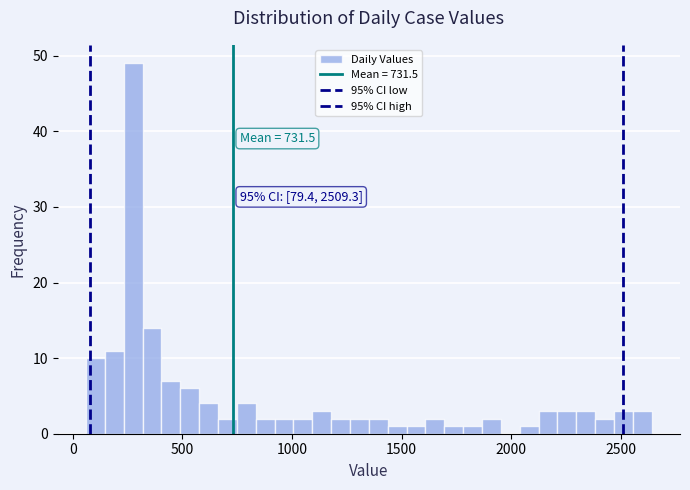

Around what value on the x-axis is the tallest bar? Give the approximate position of its centre, as read against the axis.

300